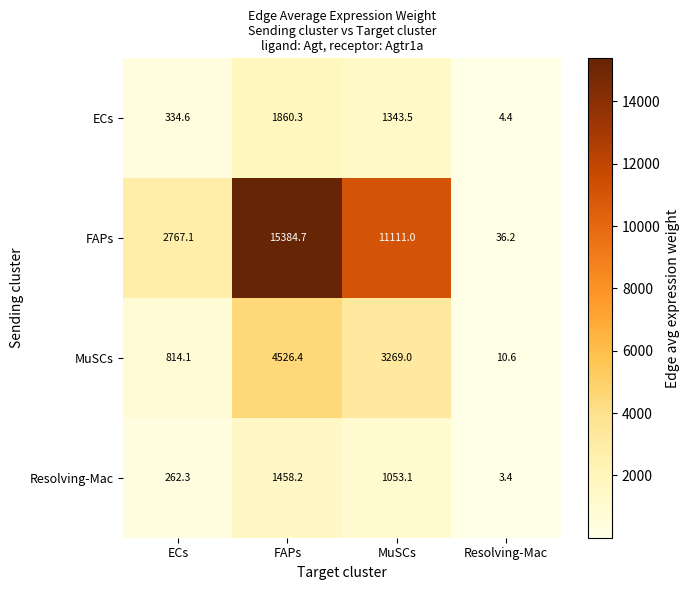

What is the difference between the highest and lowest values at MuSCs?

10057.9